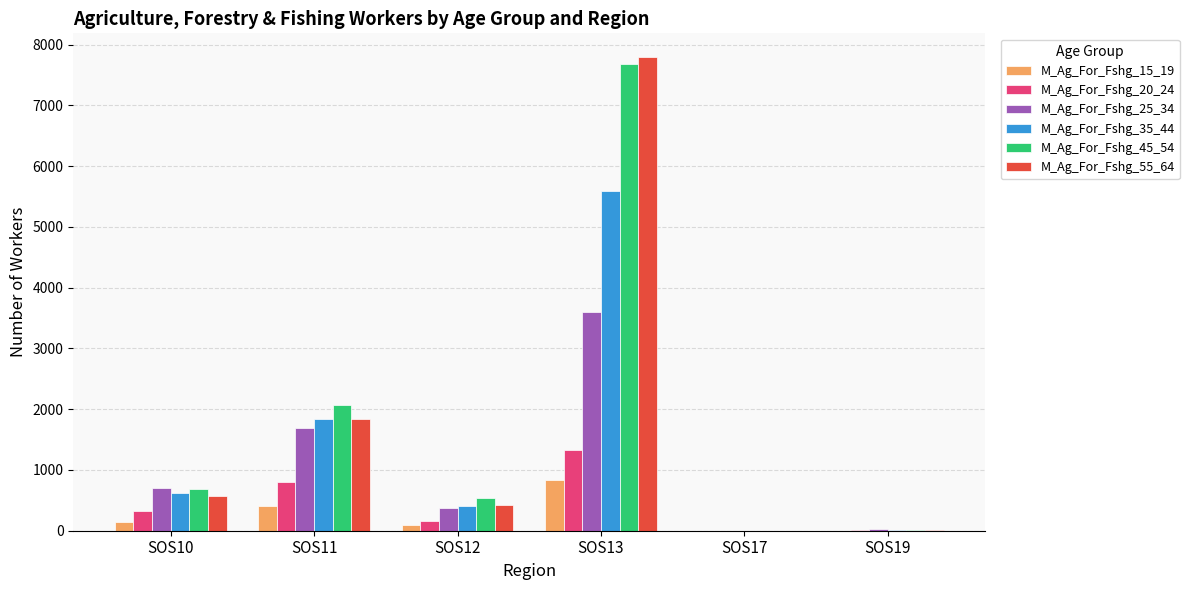

Which series has the widest spread of values?

M_Ag_For_Fshg_55_64